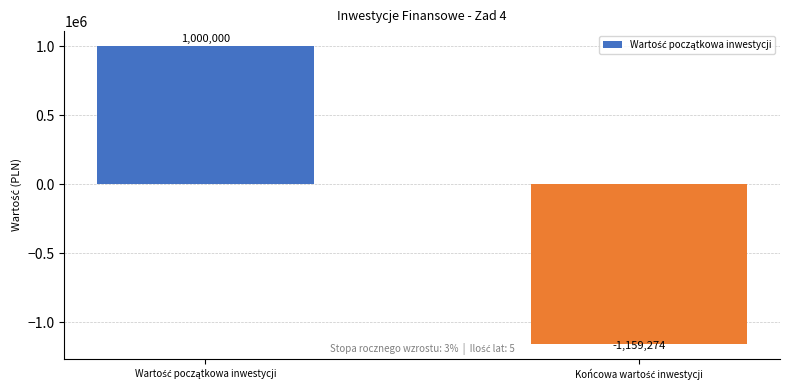

Does the chart contain any negative values?

Yes